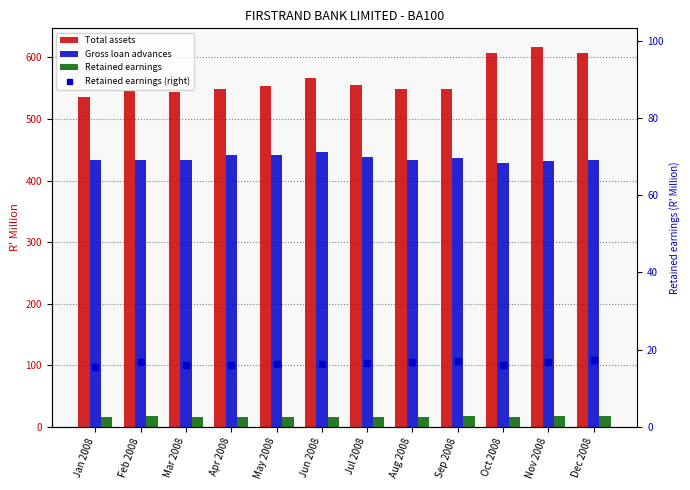

Which series changed the most between Feb 2008 and Dec 2008?

Total assets